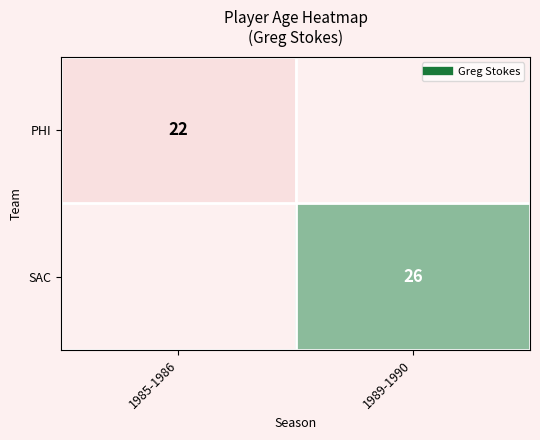

How many distinct data groups are displayed?

2